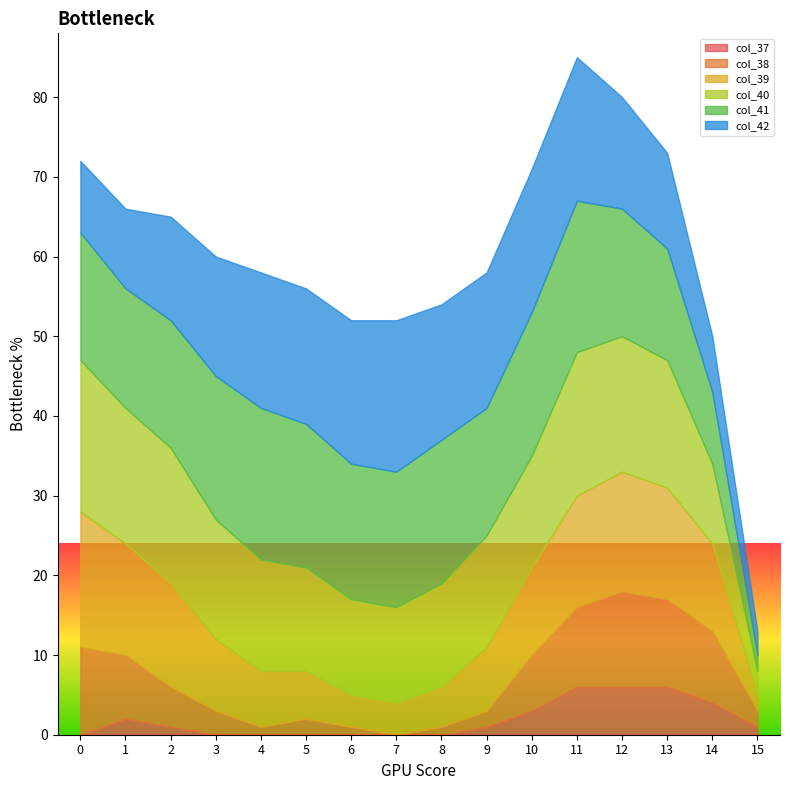

Is it true that col_38 equals 9 at 14?

True